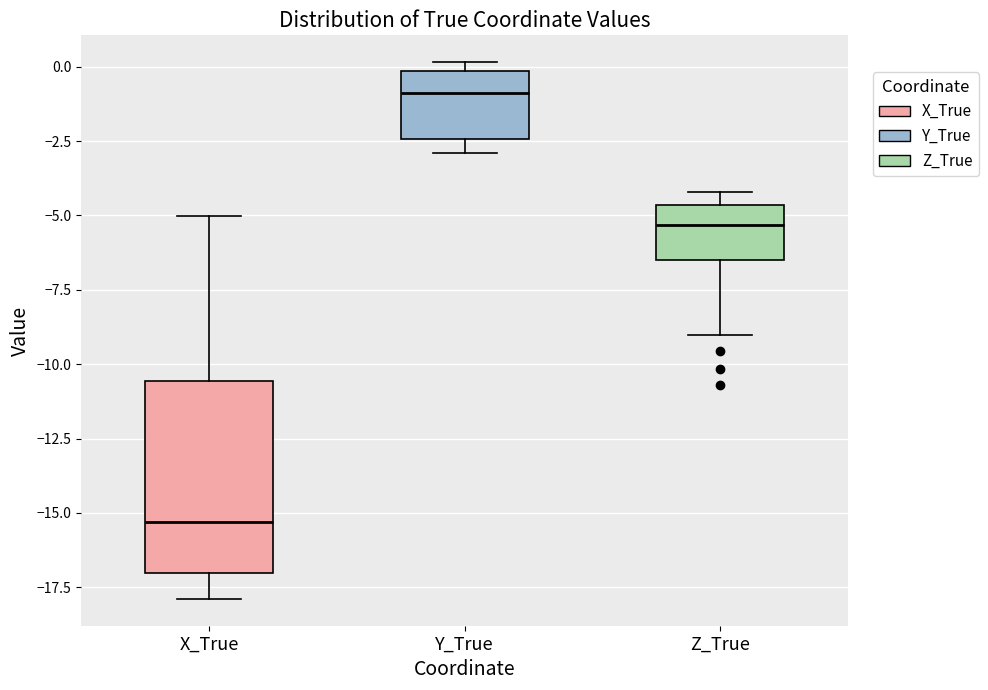

Which box has the lowest median line?

X_True